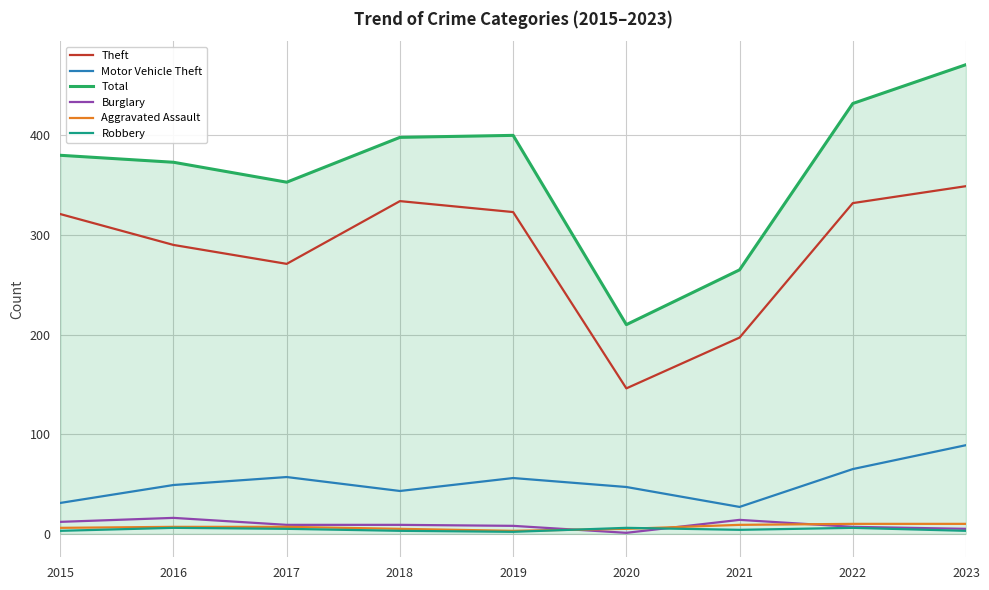

True or false: Motor Vehicle Theft and Robbery cross at least once.

False